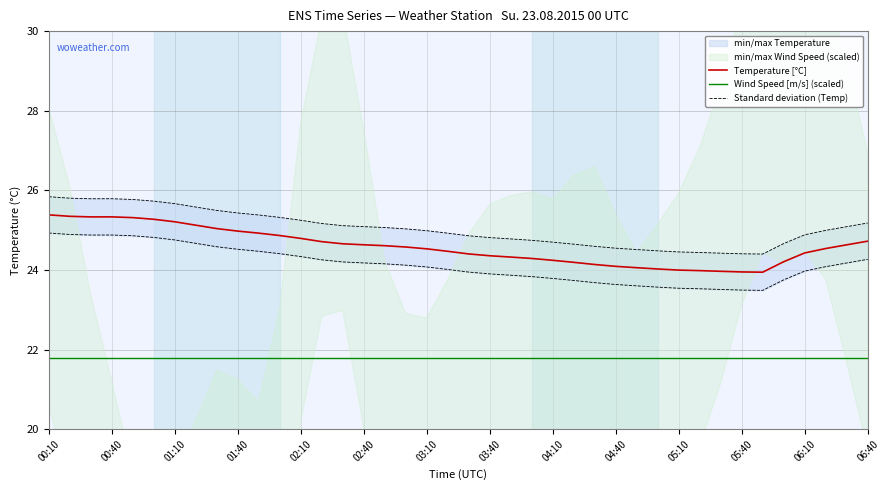

Is it true that Temperature [°C] equals 24.4 at 06:10?

True